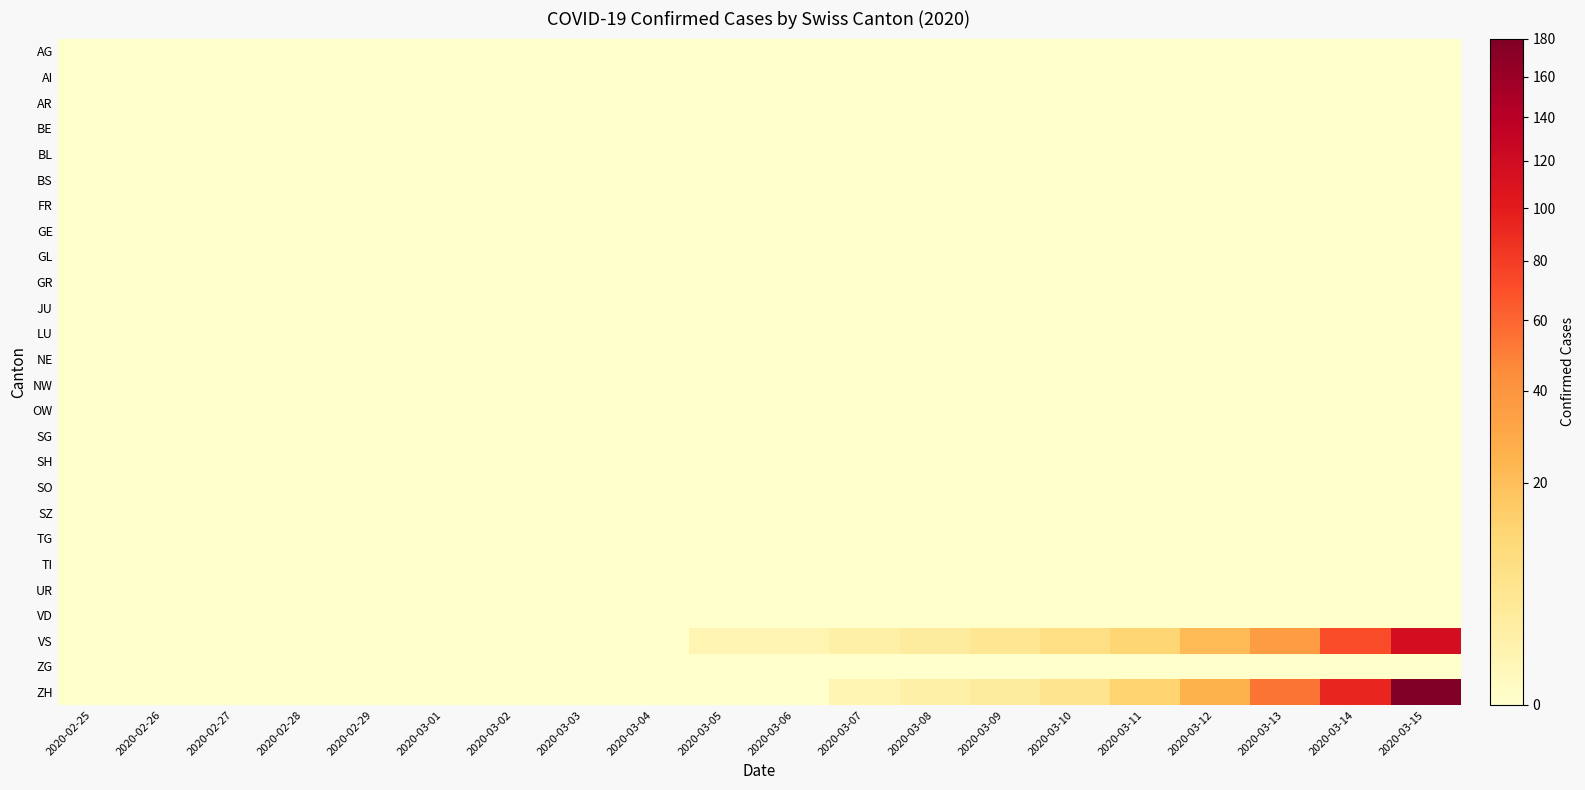

Reading right to left, list all the values displayed in this chart.

AG: 2020-03-15=0	2020-03-14=0	2020-03-13=0	2020-03-12=0	2020-03-11=0	2020-03-10=0	2020-03-09=0	2020-03-08=0	2020-03-07=0	2020-03-06=0	2020-03-05=0	2020-03-04=0	2020-03-03=0	2020-03-02=0	2020-03-01=0	2020-02-29=0	2020-02-28=0	2020-02-27=0	2020-02-26=0	2020-02-25=0
AI: 2020-03-15=0	2020-03-14=0	2020-03-13=0	2020-03-12=0	2020-03-11=0	2020-03-10=0	2020-03-09=0	2020-03-08=0	2020-03-07=0	2020-03-06=0	2020-03-05=0	2020-03-04=0	2020-03-03=0	2020-03-02=0	2020-03-01=0	2020-02-29=0	2020-02-28=0	2020-02-27=0	2020-02-26=0	2020-02-25=0
AR: 2020-03-15=0	2020-03-14=0	2020-03-13=0	2020-03-12=0	2020-03-11=0	2020-03-10=0	2020-03-09=0	2020-03-08=0	2020-03-07=0	2020-03-06=0	2020-03-05=0	2020-03-04=0	2020-03-03=0	2020-03-02=0	2020-03-01=0	2020-02-29=0	2020-02-28=0	2020-02-27=0	2020-02-26=0	2020-02-25=0
BE: 2020-03-15=0	2020-03-14=0	2020-03-13=0	2020-03-12=0	2020-03-11=0	2020-03-10=0	2020-03-09=0	2020-03-08=0	2020-03-07=0	2020-03-06=0	2020-03-05=0	2020-03-04=0	2020-03-03=0	2020-03-02=0	2020-03-01=0	2020-02-29=0	2020-02-28=0	2020-02-27=0	2020-02-26=0	2020-02-25=0
BL: 2020-03-15=0	2020-03-14=0	2020-03-13=0	2020-03-12=0	2020-03-11=0	2020-03-10=0	2020-03-09=0	2020-03-08=0	2020-03-07=0	2020-03-06=0	2020-03-05=0	2020-03-04=0	2020-03-03=0	2020-03-02=0	2020-03-01=0	2020-02-29=0	2020-02-28=0	2020-02-27=0	2020-02-26=0	2020-02-25=0
BS: 2020-03-15=0	2020-03-14=0	2020-03-13=0	2020-03-12=0	2020-03-11=0	2020-03-10=0	2020-03-09=0	2020-03-08=0	2020-03-07=0	2020-03-06=0	2020-03-05=0	2020-03-04=0	2020-03-03=0	2020-03-02=0	2020-03-01=0	2020-02-29=0	2020-02-28=0	2020-02-27=0	2020-02-26=0	2020-02-25=0
FR: 2020-03-15=0	2020-03-14=0	2020-03-13=0	2020-03-12=0	2020-03-11=0	2020-03-10=0	2020-03-09=0	2020-03-08=0	2020-03-07=0	2020-03-06=0	2020-03-05=0	2020-03-04=0	2020-03-03=0	2020-03-02=0	2020-03-01=0	2020-02-29=0	2020-02-28=0	2020-02-27=0	2020-02-26=0	2020-02-25=0
GE: 2020-03-15=0	2020-03-14=0	2020-03-13=0	2020-03-12=0	2020-03-11=0	2020-03-10=0	2020-03-09=0	2020-03-08=0	2020-03-07=0	2020-03-06=0	2020-03-05=0	2020-03-04=0	2020-03-03=0	2020-03-02=0	2020-03-01=0	2020-02-29=0	2020-02-28=0	2020-02-27=0	2020-02-26=0	2020-02-25=0
GL: 2020-03-15=0	2020-03-14=0	2020-03-13=0	2020-03-12=0	2020-03-11=0	2020-03-10=0	2020-03-09=0	2020-03-08=0	2020-03-07=0	2020-03-06=0	2020-03-05=0	2020-03-04=0	2020-03-03=0	2020-03-02=0	2020-03-01=0	2020-02-29=0	2020-02-28=0	2020-02-27=0	2020-02-26=0	2020-02-25=0
GR: 2020-03-15=0	2020-03-14=0	2020-03-13=0	2020-03-12=0	2020-03-11=0	2020-03-10=0	2020-03-09=0	2020-03-08=0	2020-03-07=0	2020-03-06=0	2020-03-05=0	2020-03-04=0	2020-03-03=0	2020-03-02=0	2020-03-01=0	2020-02-29=0	2020-02-28=0	2020-02-27=0	2020-02-26=0	2020-02-25=0
JU: 2020-03-15=0	2020-03-14=0	2020-03-13=0	2020-03-12=0	2020-03-11=0	2020-03-10=0	2020-03-09=0	2020-03-08=0	2020-03-07=0	2020-03-06=0	2020-03-05=0	2020-03-04=0	2020-03-03=0	2020-03-02=0	2020-03-01=0	2020-02-29=0	2020-02-28=0	2020-02-27=0	2020-02-26=0	2020-02-25=0
LU: 2020-03-15=0	2020-03-14=0	2020-03-13=0	2020-03-12=0	2020-03-11=0	2020-03-10=0	2020-03-09=0	2020-03-08=0	2020-03-07=0	2020-03-06=0	2020-03-05=0	2020-03-04=0	2020-03-03=0	2020-03-02=0	2020-03-01=0	2020-02-29=0	2020-02-28=0	2020-02-27=0	2020-02-26=0	2020-02-25=0
NE: 2020-03-15=0	2020-03-14=0	2020-03-13=0	2020-03-12=0	2020-03-11=0	2020-03-10=0	2020-03-09=0	2020-03-08=0	2020-03-07=0	2020-03-06=0	2020-03-05=0	2020-03-04=0	2020-03-03=0	2020-03-02=0	2020-03-01=0	2020-02-29=0	2020-02-28=0	2020-02-27=0	2020-02-26=0	2020-02-25=0
NW: 2020-03-15=0	2020-03-14=0	2020-03-13=0	2020-03-12=0	2020-03-11=0	2020-03-10=0	2020-03-09=0	2020-03-08=0	2020-03-07=0	2020-03-06=0	2020-03-05=0	2020-03-04=0	2020-03-03=0	2020-03-02=0	2020-03-01=0	2020-02-29=0	2020-02-28=0	2020-02-27=0	2020-02-26=0	2020-02-25=0
OW: 2020-03-15=0	2020-03-14=0	2020-03-13=0	2020-03-12=0	2020-03-11=0	2020-03-10=0	2020-03-09=0	2020-03-08=0	2020-03-07=0	2020-03-06=0	2020-03-05=0	2020-03-04=0	2020-03-03=0	2020-03-02=0	2020-03-01=0	2020-02-29=0	2020-02-28=0	2020-02-27=0	2020-02-26=0	2020-02-25=0
SG: 2020-03-15=0	2020-03-14=0	2020-03-13=0	2020-03-12=0	2020-03-11=0	2020-03-10=0	2020-03-09=0	2020-03-08=0	2020-03-07=0	2020-03-06=0	2020-03-05=0	2020-03-04=0	2020-03-03=0	2020-03-02=0	2020-03-01=0	2020-02-29=0	2020-02-28=0	2020-02-27=0	2020-02-26=0	2020-02-25=0
SH: 2020-03-15=0	2020-03-14=0	2020-03-13=0	2020-03-12=0	2020-03-11=0	2020-03-10=0	2020-03-09=0	2020-03-08=0	2020-03-07=0	2020-03-06=0	2020-03-05=0	2020-03-04=0	2020-03-03=0	2020-03-02=0	2020-03-01=0	2020-02-29=0	2020-02-28=0	2020-02-27=0	2020-02-26=0	2020-02-25=0
SO: 2020-03-15=0	2020-03-14=0	2020-03-13=0	2020-03-12=0	2020-03-11=0	2020-03-10=0	2020-03-09=0	2020-03-08=0	2020-03-07=0	2020-03-06=0	2020-03-05=0	2020-03-04=0	2020-03-03=0	2020-03-02=0	2020-03-01=0	2020-02-29=0	2020-02-28=0	2020-02-27=0	2020-02-26=0	2020-02-25=0
SZ: 2020-03-15=0	2020-03-14=0	2020-03-13=0	2020-03-12=0	2020-03-11=0	2020-03-10=0	2020-03-09=0	2020-03-08=0	2020-03-07=0	2020-03-06=0	2020-03-05=0	2020-03-04=0	2020-03-03=0	2020-03-02=0	2020-03-01=0	2020-02-29=0	2020-02-28=0	2020-02-27=0	2020-02-26=0	2020-02-25=0
TG: 2020-03-15=0	2020-03-14=0	2020-03-13=0	2020-03-12=0	2020-03-11=0	2020-03-10=0	2020-03-09=0	2020-03-08=0	2020-03-07=0	2020-03-06=0	2020-03-05=0	2020-03-04=0	2020-03-03=0	2020-03-02=0	2020-03-01=0	2020-02-29=0	2020-02-28=0	2020-02-27=0	2020-02-26=0	2020-02-25=0
TI: 2020-03-15=0	2020-03-14=0	2020-03-13=0	2020-03-12=0	2020-03-11=0	2020-03-10=0	2020-03-09=0	2020-03-08=0	2020-03-07=0	2020-03-06=0	2020-03-05=0	2020-03-04=0	2020-03-03=0	2020-03-02=0	2020-03-01=0	2020-02-29=0	2020-02-28=0	2020-02-27=0	2020-02-26=0	2020-02-25=0
UR: 2020-03-15=0	2020-03-14=0	2020-03-13=0	2020-03-12=0	2020-03-11=0	2020-03-10=0	2020-03-09=0	2020-03-08=0	2020-03-07=0	2020-03-06=0	2020-03-05=0	2020-03-04=0	2020-03-03=0	2020-03-02=0	2020-03-01=0	2020-02-29=0	2020-02-28=0	2020-02-27=0	2020-02-26=0	2020-02-25=0
VD: 2020-03-15=0	2020-03-14=0	2020-03-13=0	2020-03-12=0	2020-03-11=0	2020-03-10=0	2020-03-09=0	2020-03-08=0	2020-03-07=0	2020-03-06=0	2020-03-05=0	2020-03-04=0	2020-03-03=0	2020-03-02=0	2020-03-01=0	2020-02-29=0	2020-02-28=0	2020-02-27=0	2020-02-26=0	2020-02-25=0
VS: 2020-03-15=116	2020-03-14=72	2020-03-13=36	2020-03-12=22	2020-03-11=12	2020-03-10=8	2020-03-09=5	2020-03-08=3	2020-03-07=2	2020-03-06=1	2020-03-05=1	2020-03-04=0	2020-03-03=0	2020-03-02=0	2020-03-01=0	2020-02-29=0	2020-02-28=0	2020-02-27=0	2020-02-26=0	2020-02-25=0
ZG: 2020-03-15=0	2020-03-14=0	2020-03-13=0	2020-03-12=0	2020-03-11=0	2020-03-10=0	2020-03-09=0	2020-03-08=0	2020-03-07=0	2020-03-06=0	2020-03-05=0	2020-03-04=0	2020-03-03=0	2020-03-02=0	2020-03-01=0	2020-02-29=0	2020-02-28=0	2020-02-27=0	2020-02-26=0	2020-02-25=0
ZH: 2020-03-15=180	2020-03-14=94	2020-03-13=54	2020-03-12=25	2020-03-11=13	2020-03-10=6	2020-03-09=3	2020-03-08=2	2020-03-07=1	2020-03-06=0	2020-03-05=0	2020-03-04=0	2020-03-03=0	2020-03-02=0	2020-03-01=0	2020-02-29=0	2020-02-28=0	2020-02-27=0	2020-02-26=0	2020-02-25=0